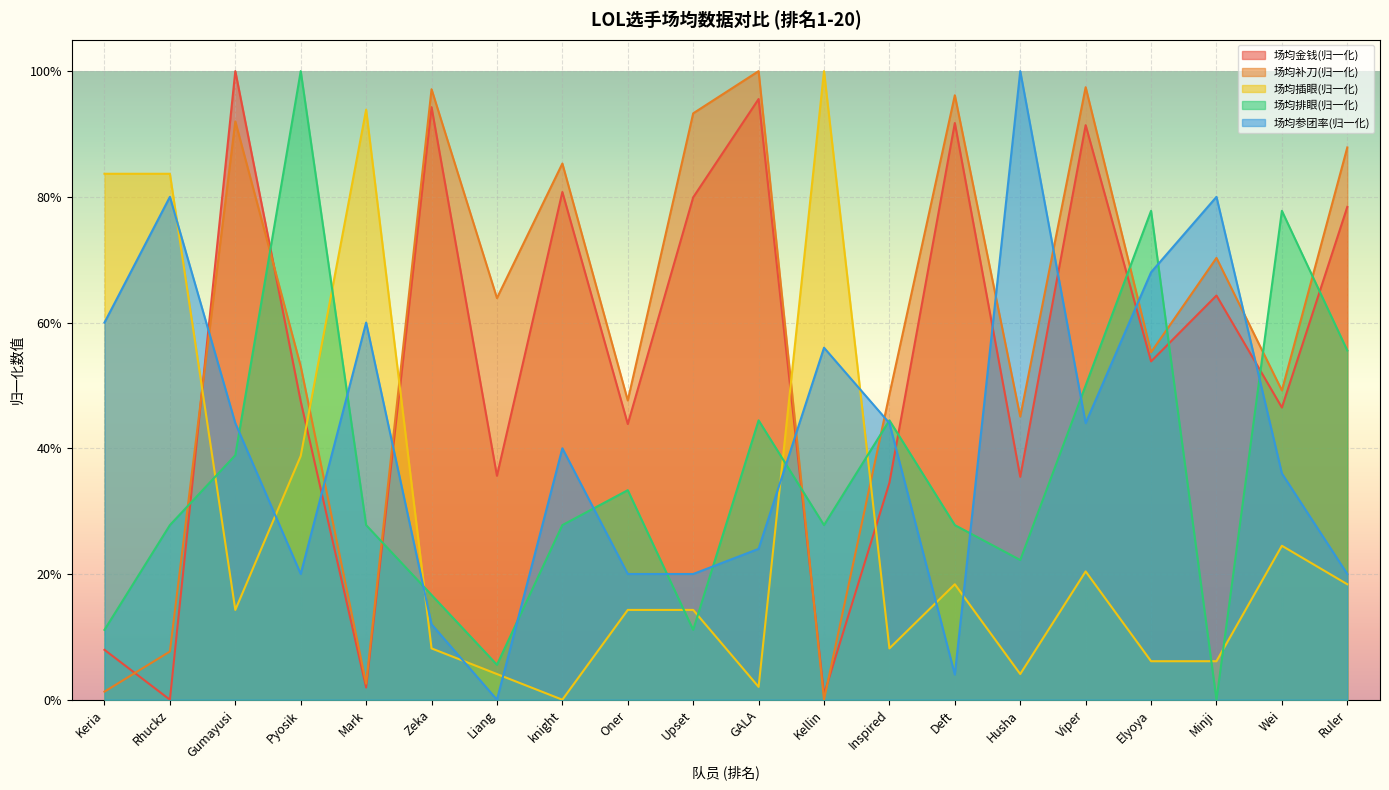

Which category has the highest value in the 场均参团率 series?

Husha